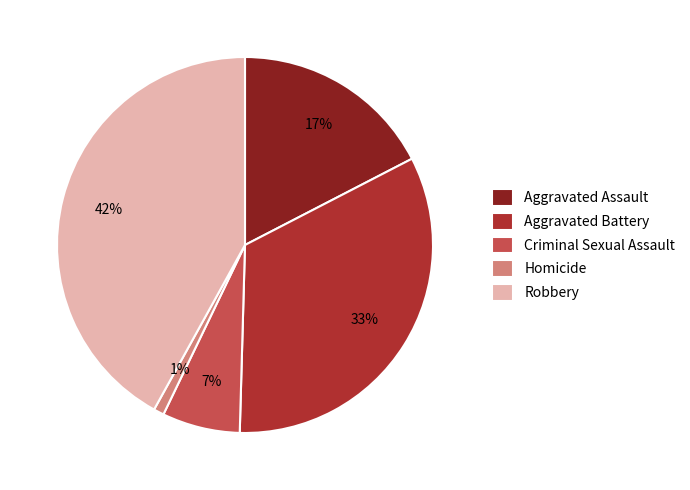

Approximately how many times larger is the value at Aggravated Battery compared to Aggravated Assault?

1.9